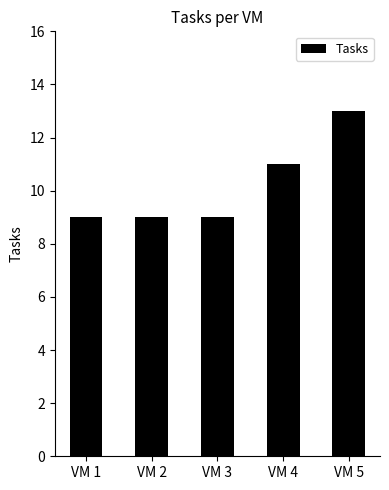

How many series are shown in this chart?

1